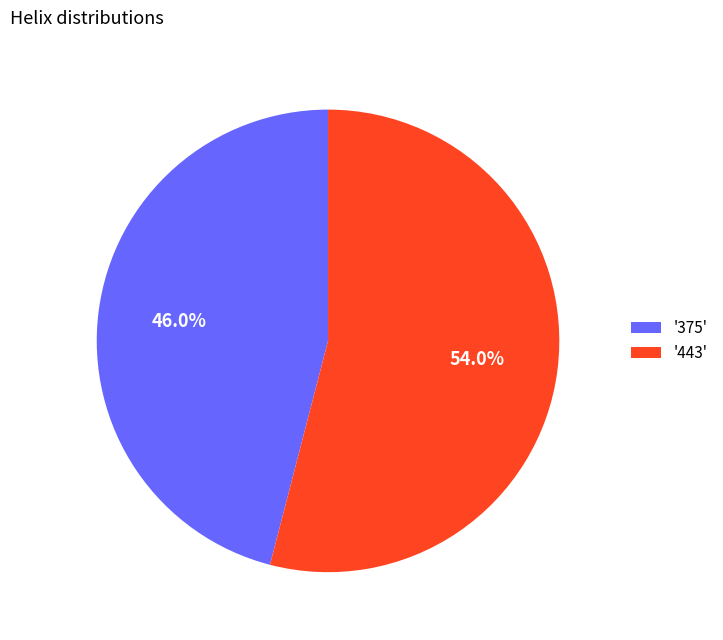

Which has a higher value, '443' or '375'?

'443'